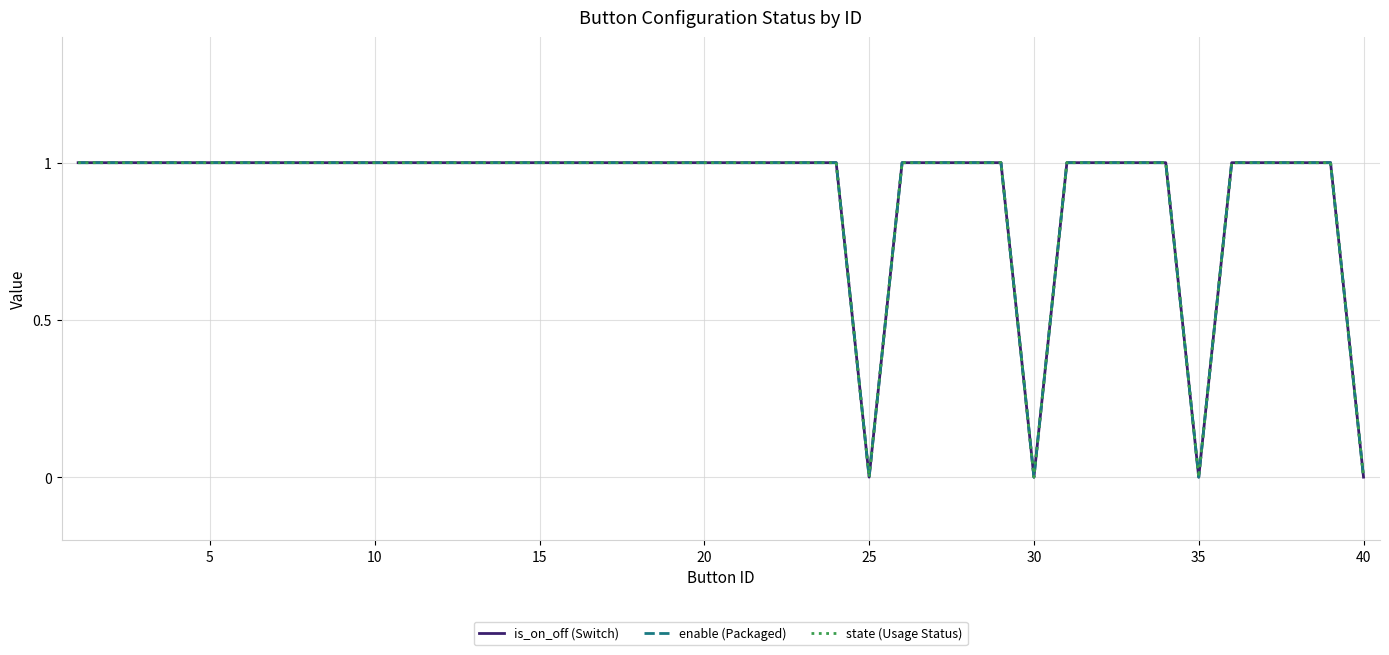

Reading left to right, transcribe all the data shown in this chart.

is_on_off (Switch): 1	1	1	1	1	1	1	1	1	1	1	1	1	1	1	1	1	1	1	1	1	1	1	1	0	1	1	1	1	0	1	1	1	1	0	1	1	1	1	0
enable (Packaged): 1	1	1	1	1	1	1	1	1	1	1	1	1	1	1	1	1	1	1	1	1	1	1	1	0	1	1	1	1	0	1	1	1	1	0	1	1	1	1	0
state (Usage Status): 1	1	1	1	1	1	1	1	1	1	1	1	1	1	1	1	1	1	1	1	1	1	1	1	0	1	1	1	1	0	1	1	1	1	0	1	1	1	1	0